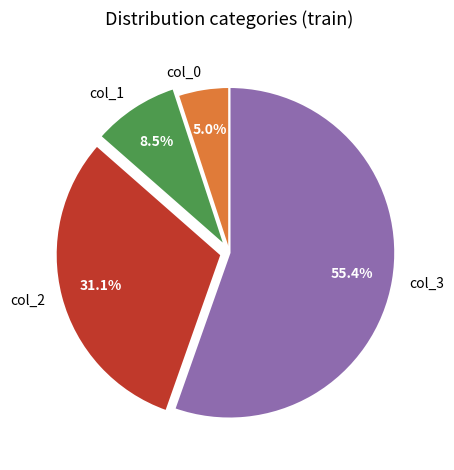

Is it true that col_1 is 19% of the pie?

False